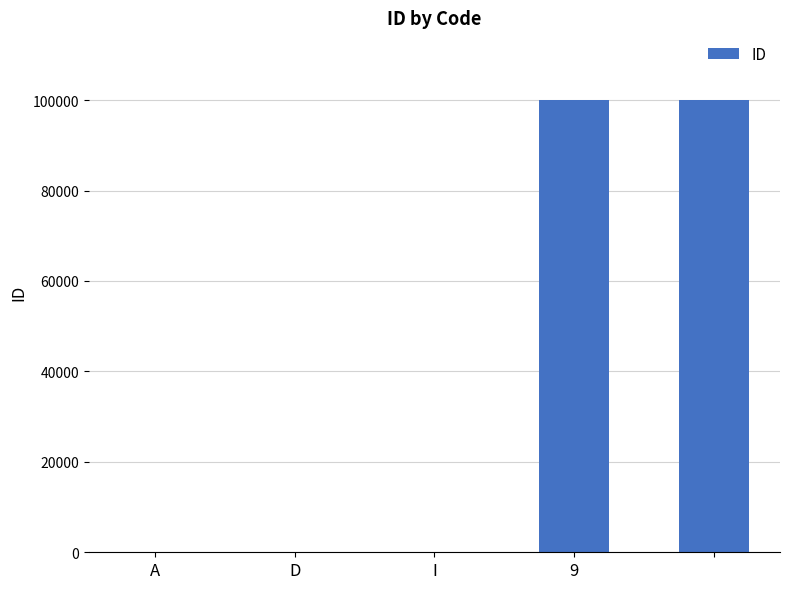

What is the maximum value shown in the chart?

99999